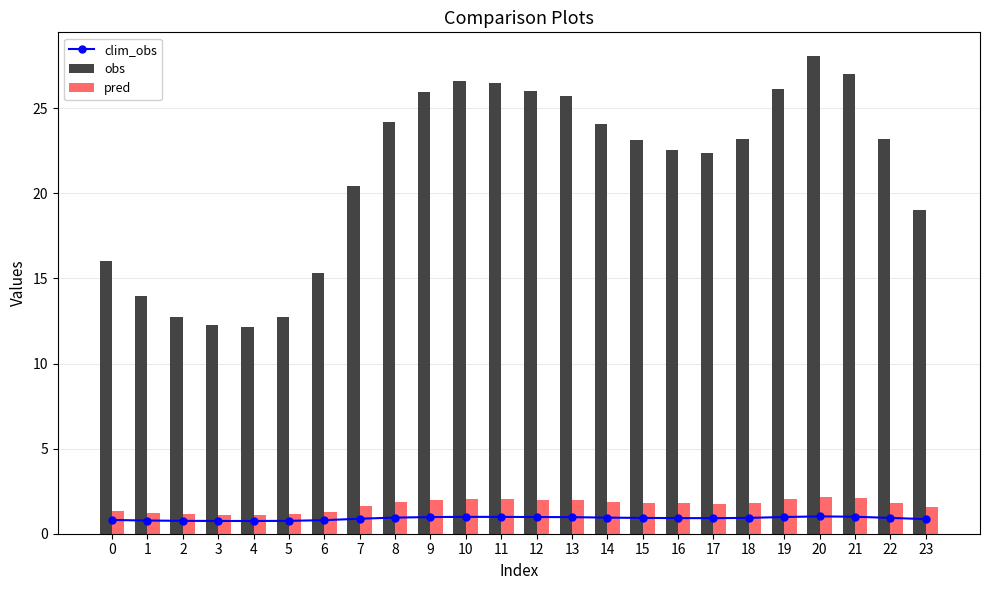

At which category does the chart reach its minimum across all series?

4